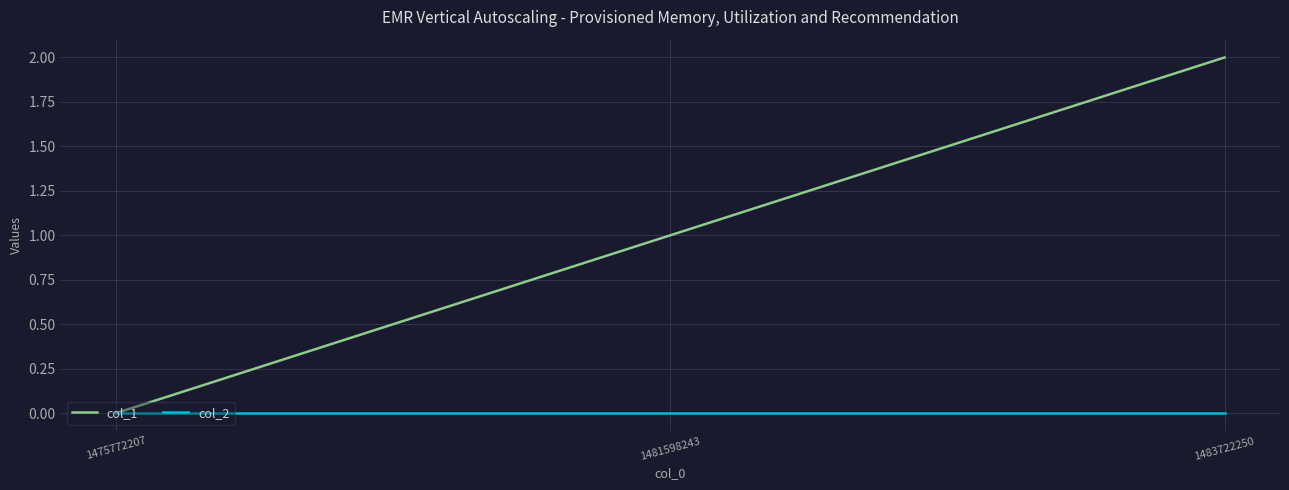

At which category does the chart reach its peak across all series?

1483722250